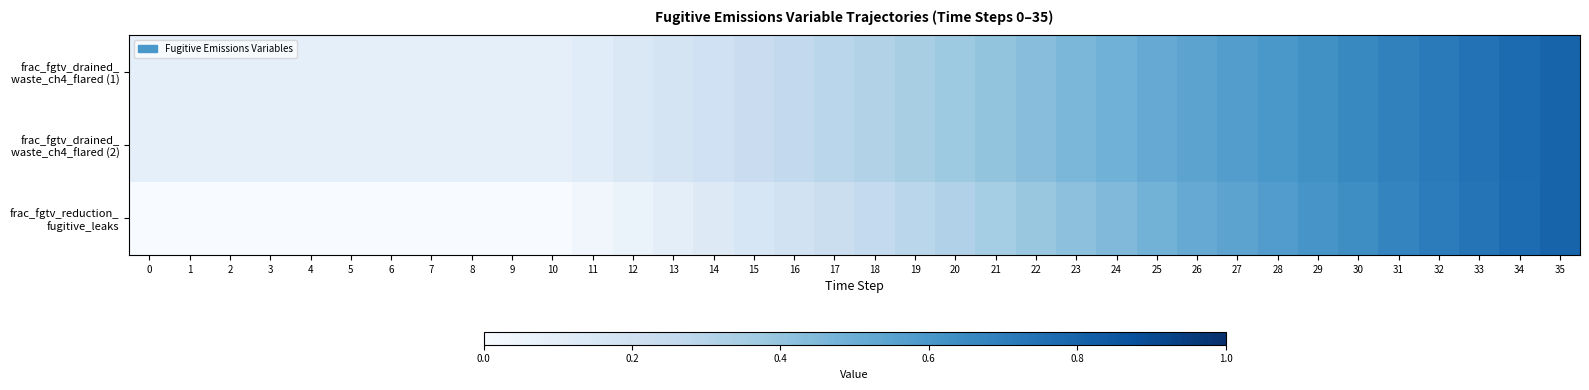

What is the difference between the highest and lowest values at 7?

0.1